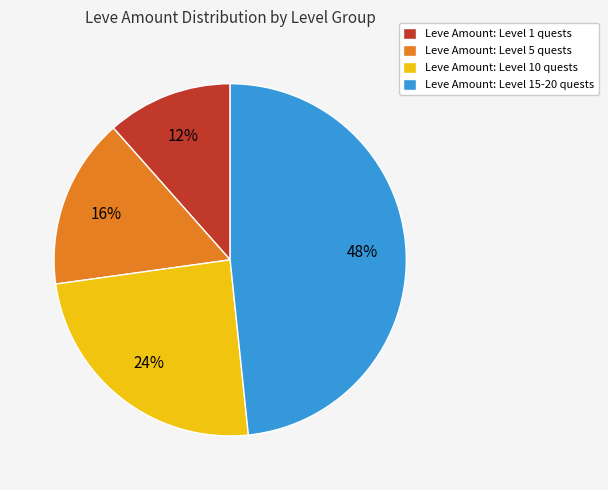

Which slice is the largest?

Leve Amount: Level 15-20 quests